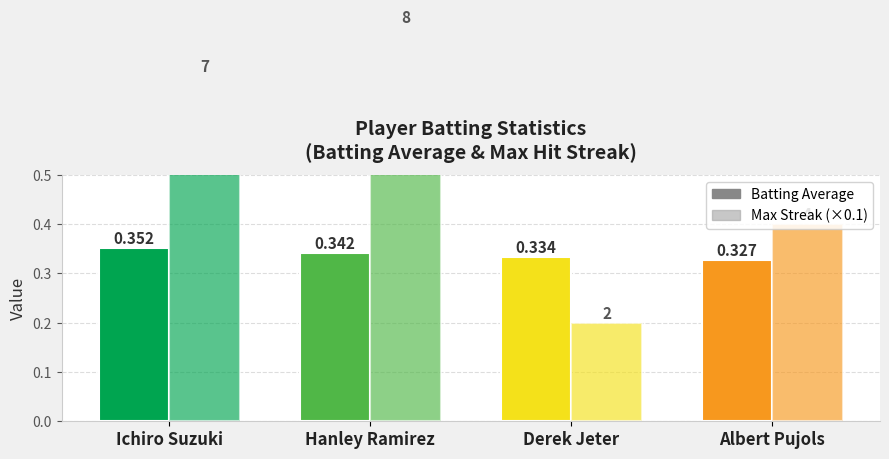

What is the difference between the Max Streak (×0.1) values at Albert Pujols and Derek Jeter?

0.2